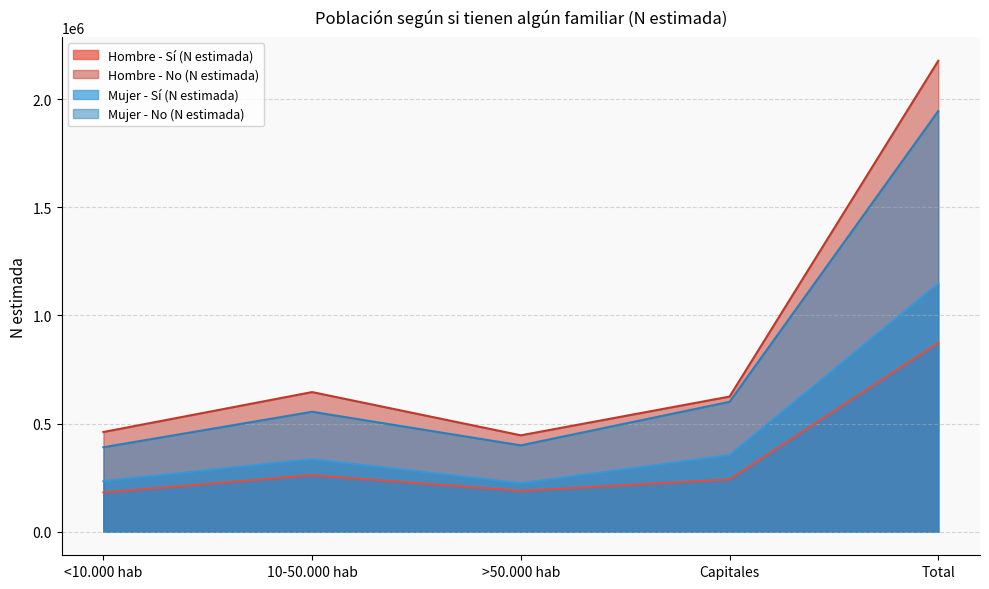

True or false: Mujer - Sí (N estimada) and Hombre - Sí (N estimada) intersect in this chart.

False